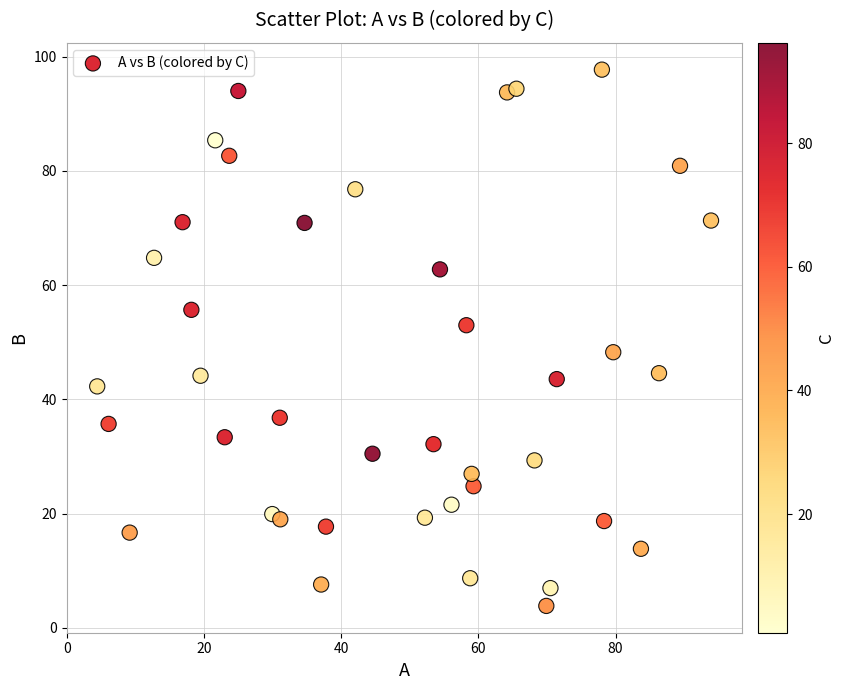

What is the range of X values (max minus min)?

89.5